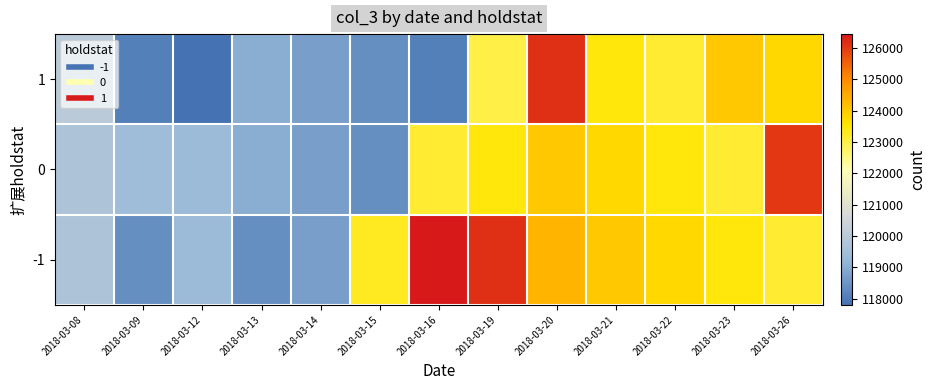

List the series in order of their overall mean, lowest first.

1, 0, -1